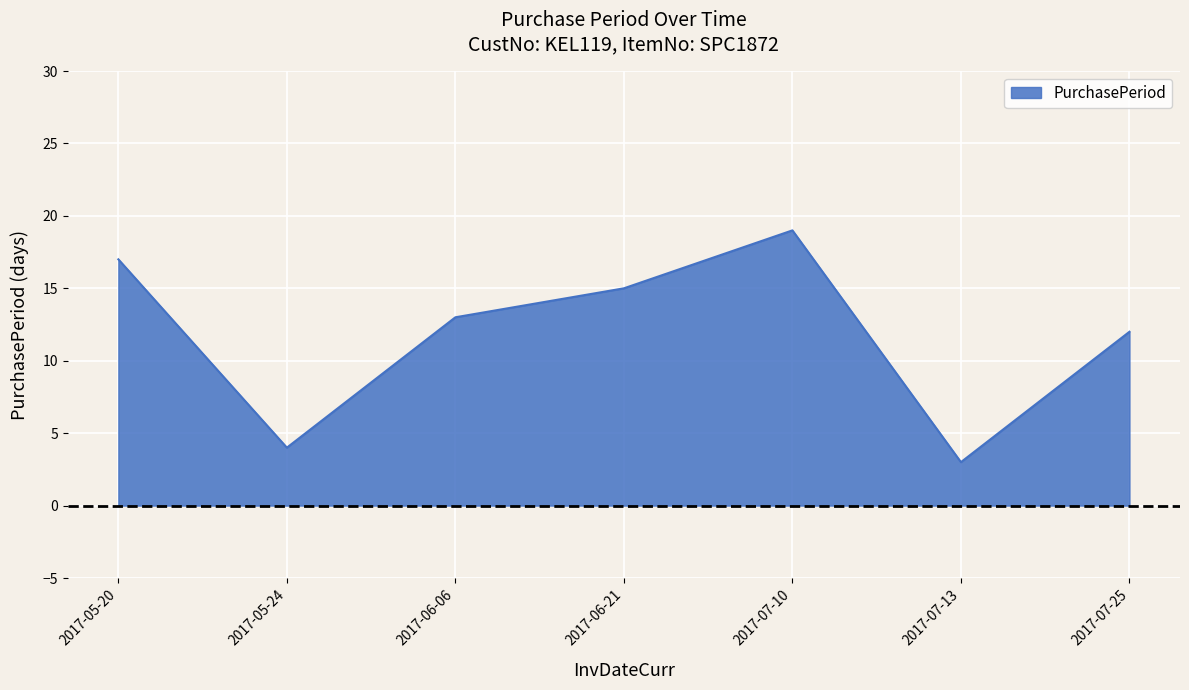

What position from the left is 2017-07-10?

5